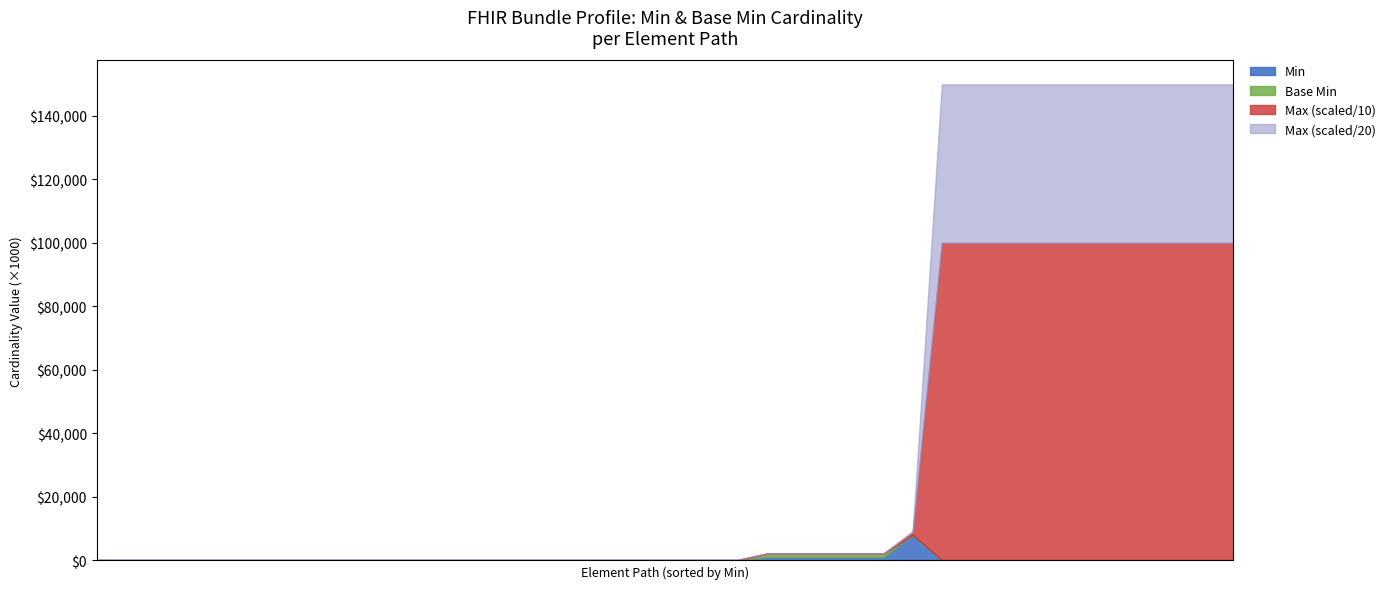

What is the label of the 25th point from the left?

Bundle.entry.search.extension